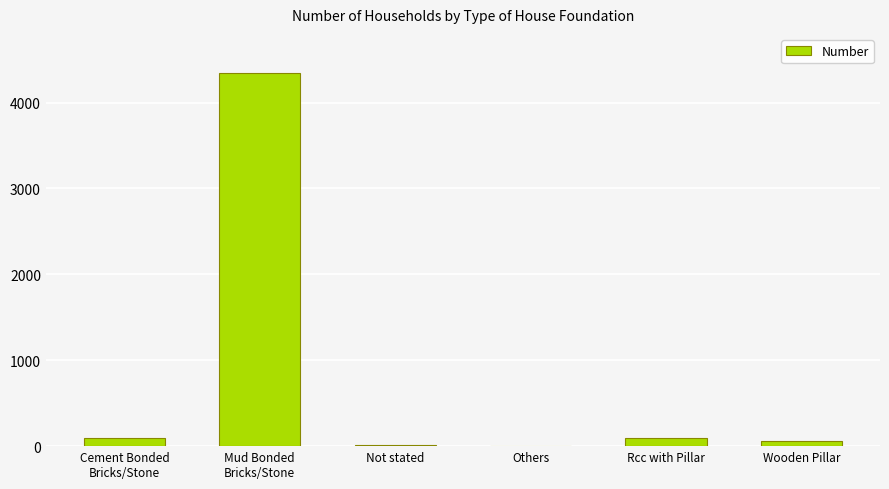

At which category does the chart reach its peak across all series?

Mud Bonded
Bricks/Stone